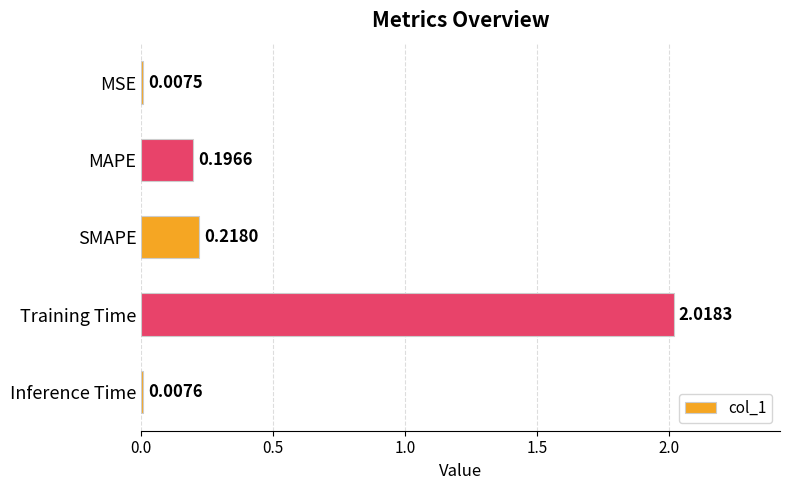

What is the difference between the values at Training Time and MAPE?

1.8